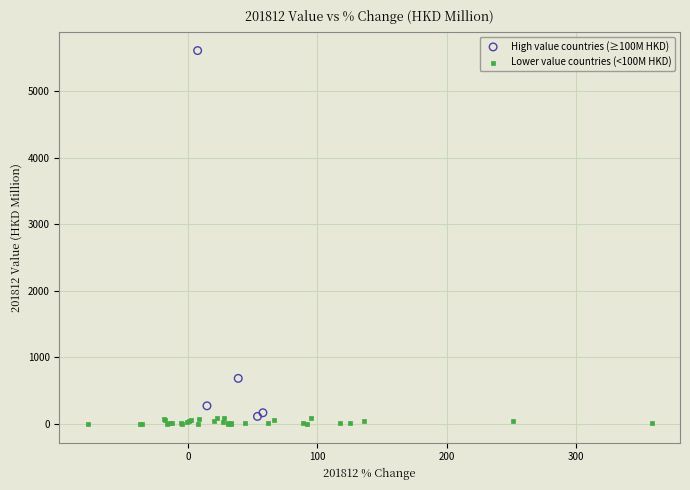

Which series has the widest spread of Y values?

High value countries (≥100M HKD)